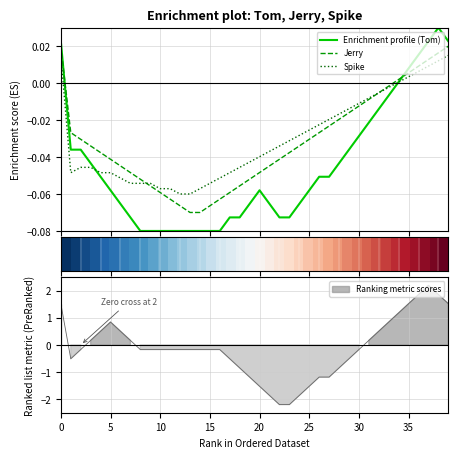

After their last crossing, which series has the higher values: Enrichment profile (Tom) or Jerry?

Enrichment profile (Tom)